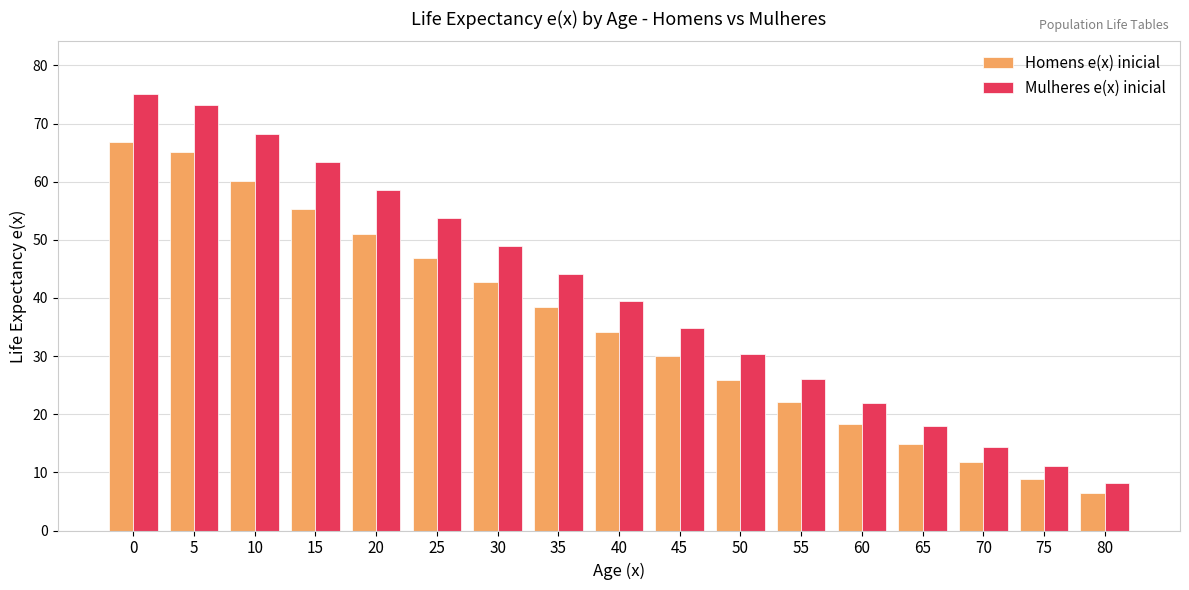

Which series has the largest total across all categories?

Mulheres e(x) inicial